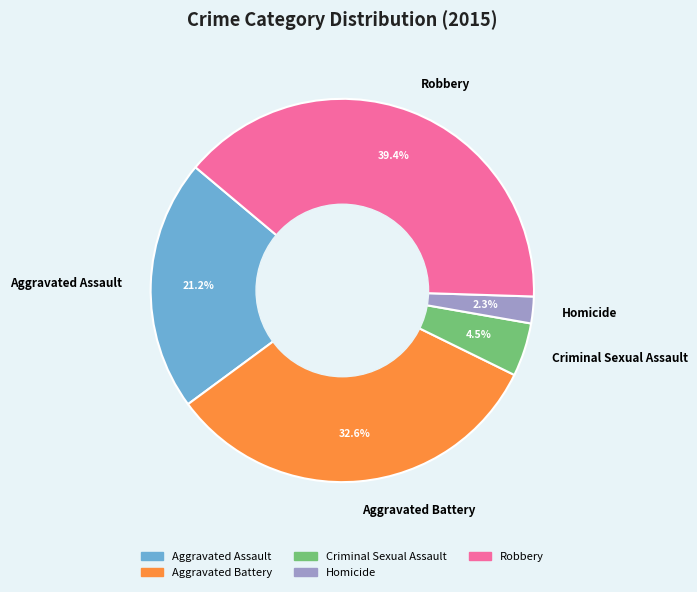

Which category has the smallest portion of the pie?

Homicide